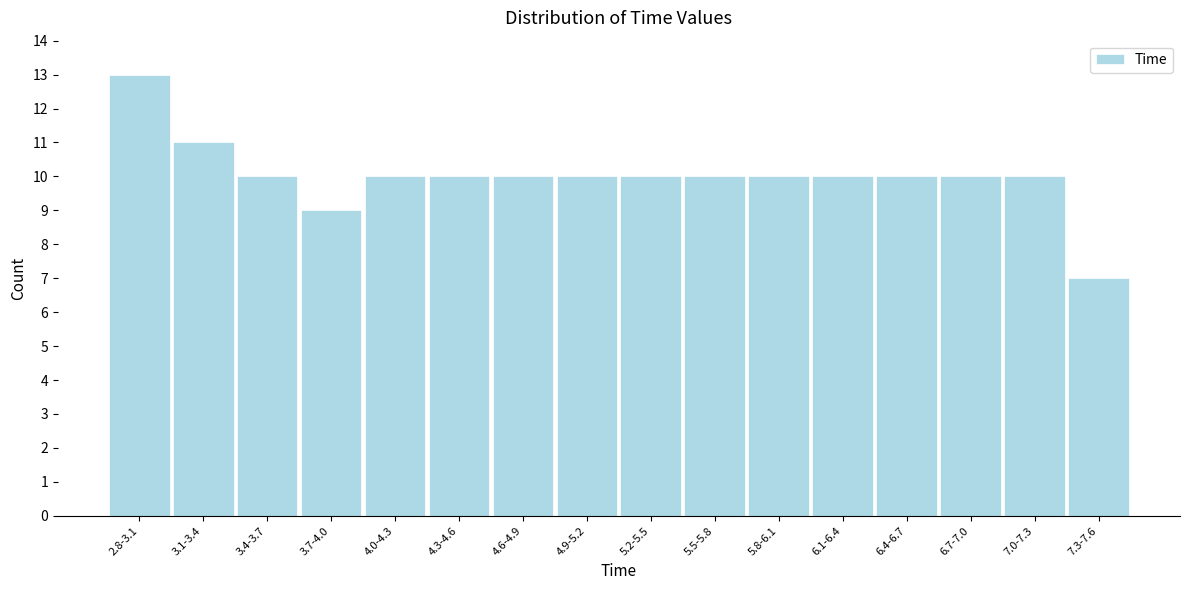

Reading left to right, extract all data points from this chart.

13	11	10	9	10	10	10	10	10	10	10	10	10	10	10	7